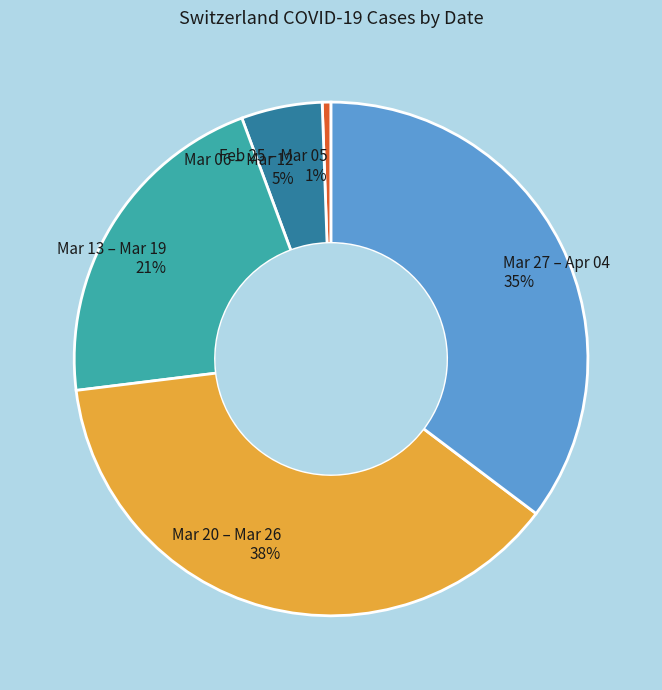

Which category has the smallest portion of the pie?

Feb 25 – Mar 05